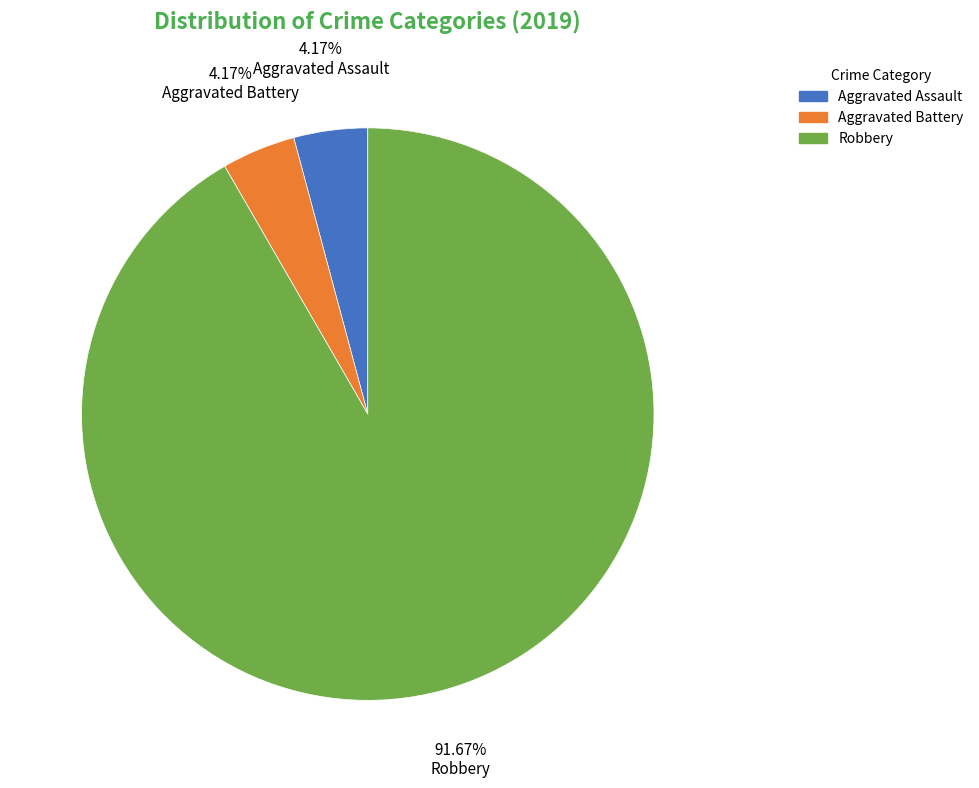

How many segments does this pie chart have?

3